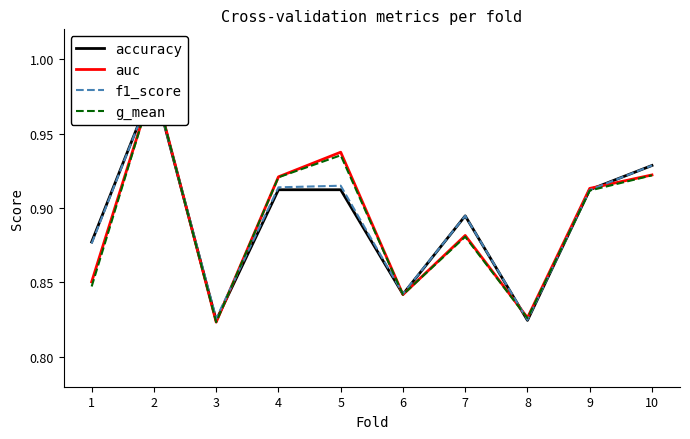

List the labels in order of accuracy value, smallest first.

3, 8, 6, 1, 7, 4, 5, 9, 10, 2